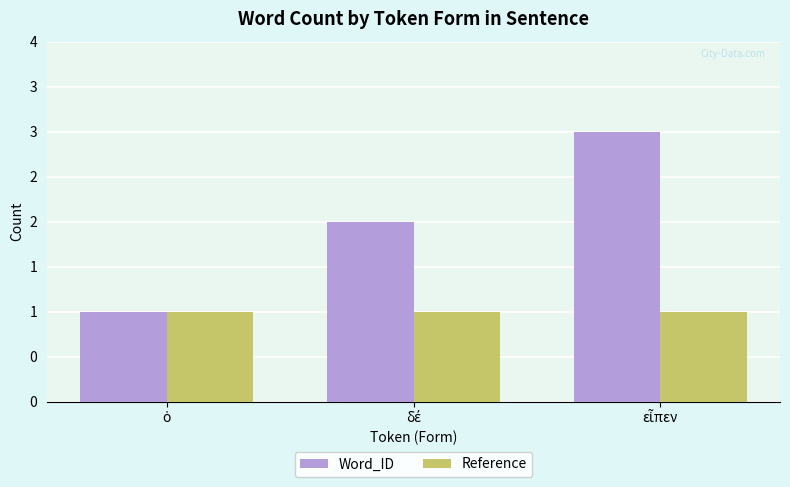

What is the sum of all Reference values?

3